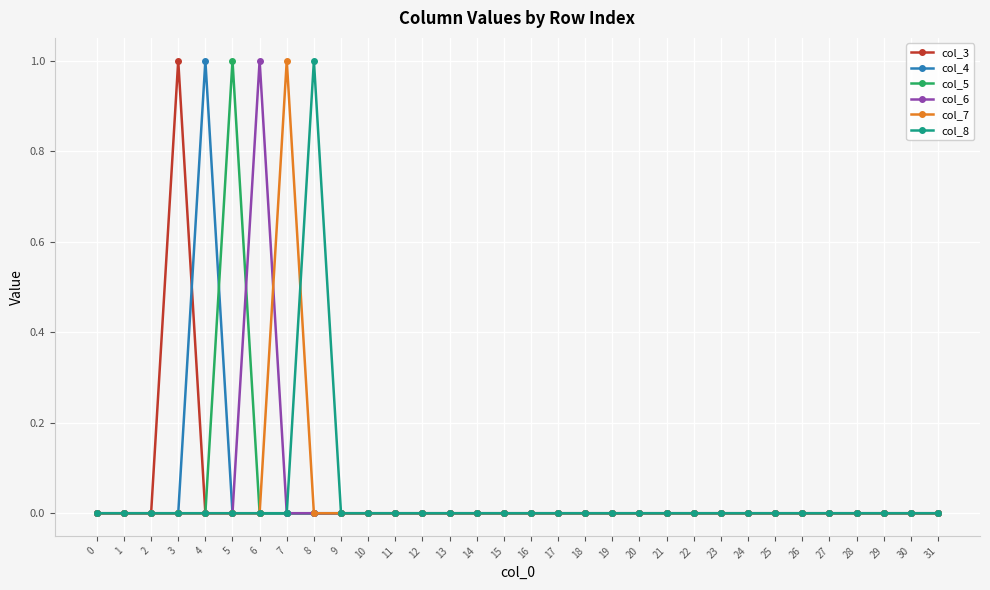

What is the maximum value for col_8?

1